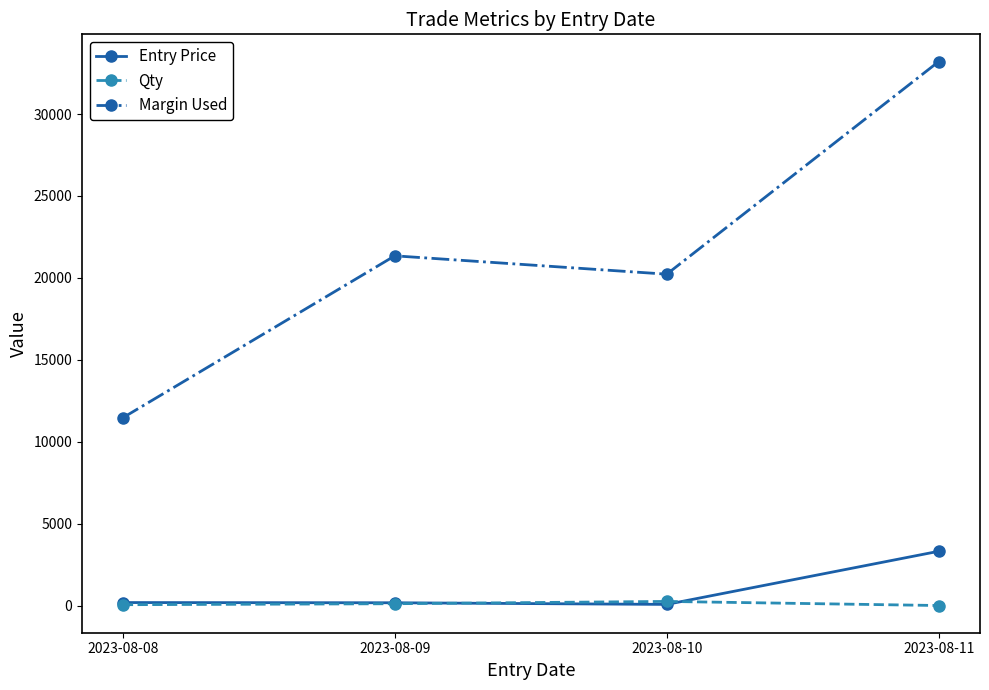

How many series are shown in this chart?

3